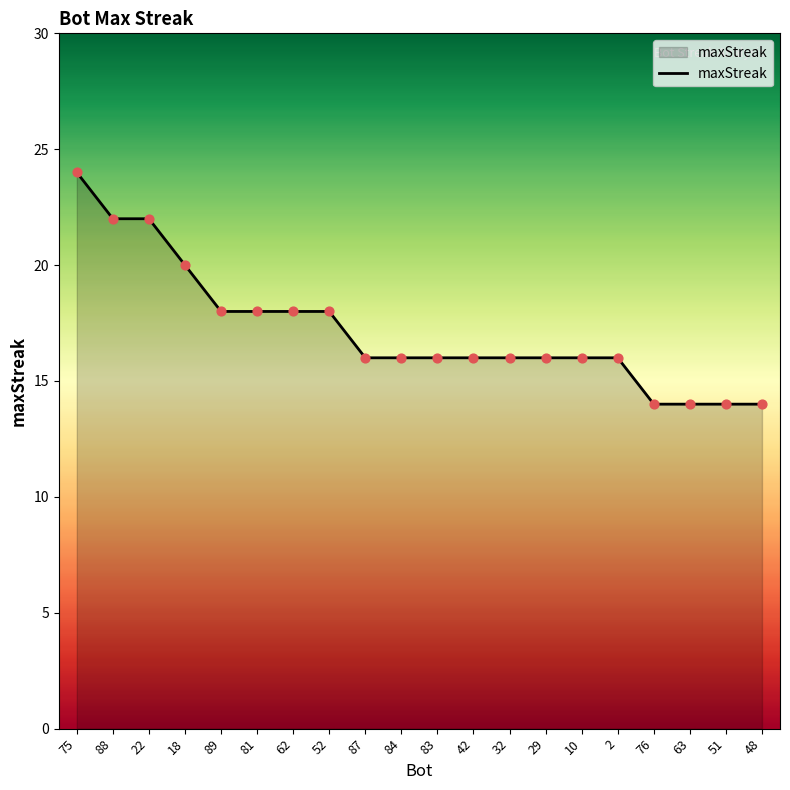

Which has a higher value, 75 or 83?

75